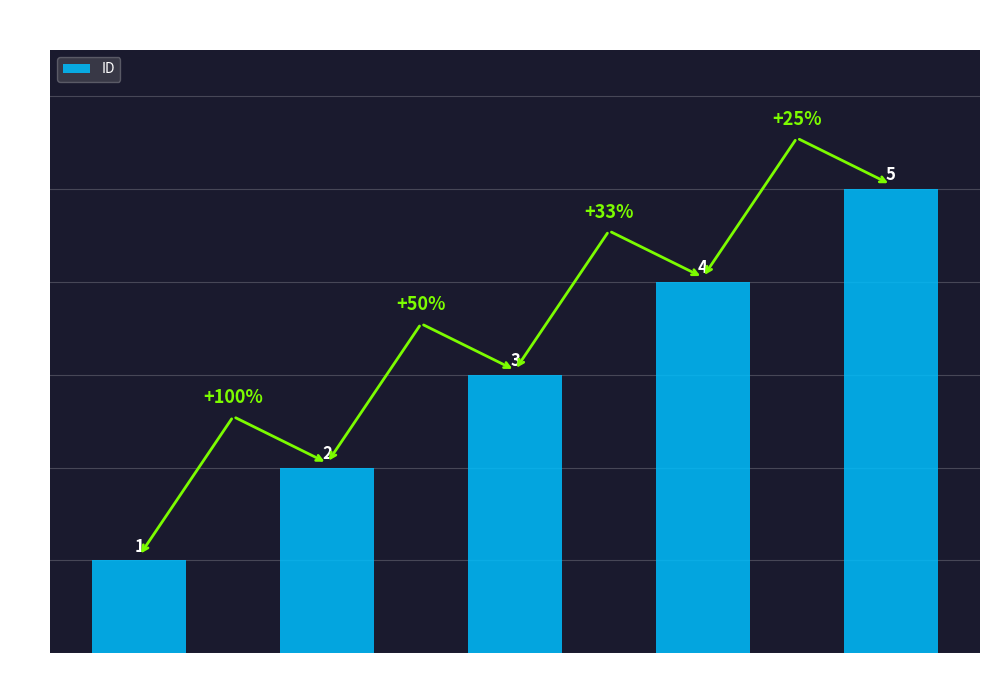

Reading left to right, transcribe all the data shown in this chart.

Mary=1	Bob=2	Bill=3	Anne=4	Mark=5